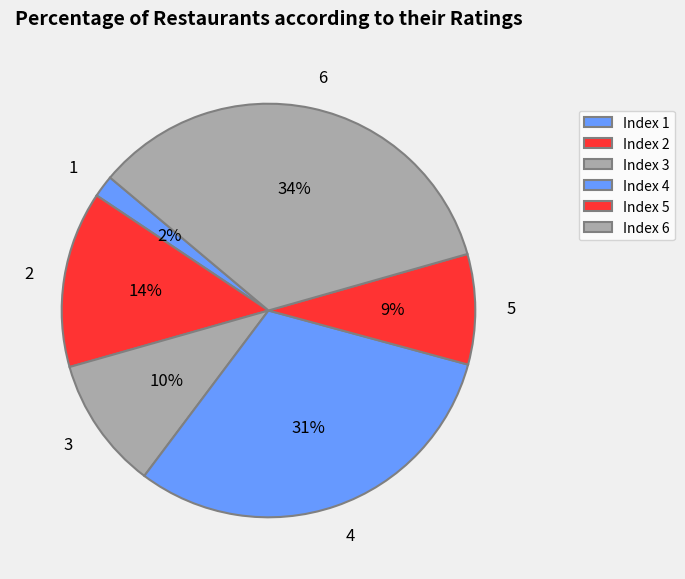

Count the number of slices in the pie.

6